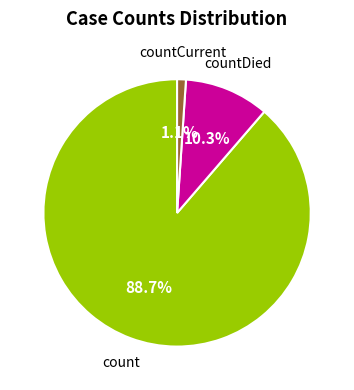

Is it true that count is 89% of the pie?

True